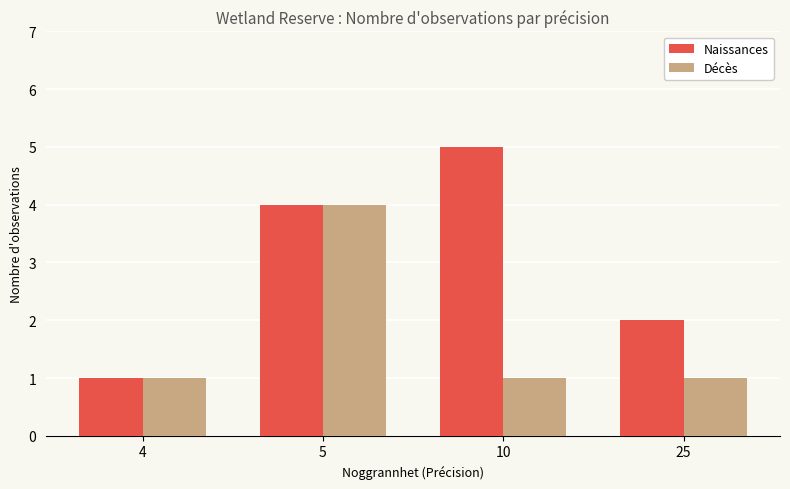

Reading left to right, extract all data points from this chart.

Naissances: 4=1	5=4	10=5	25=2
Décès: 4=1	5=4	10=1	25=1